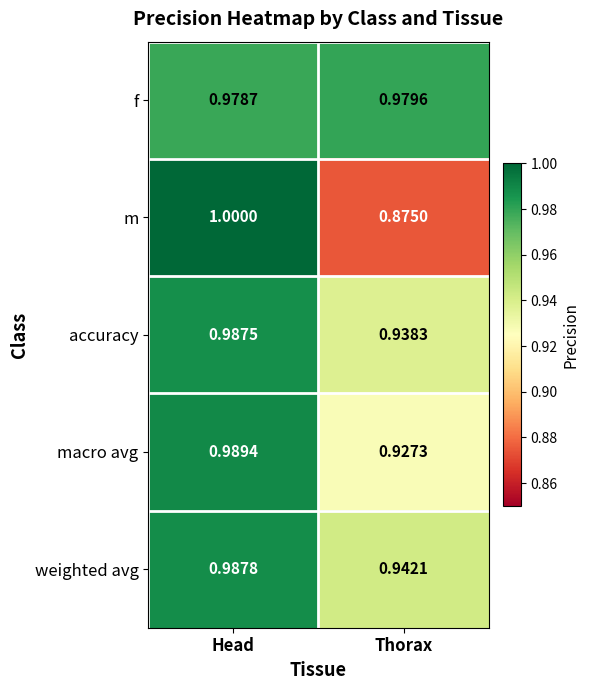

How many series are shown in this chart?

5